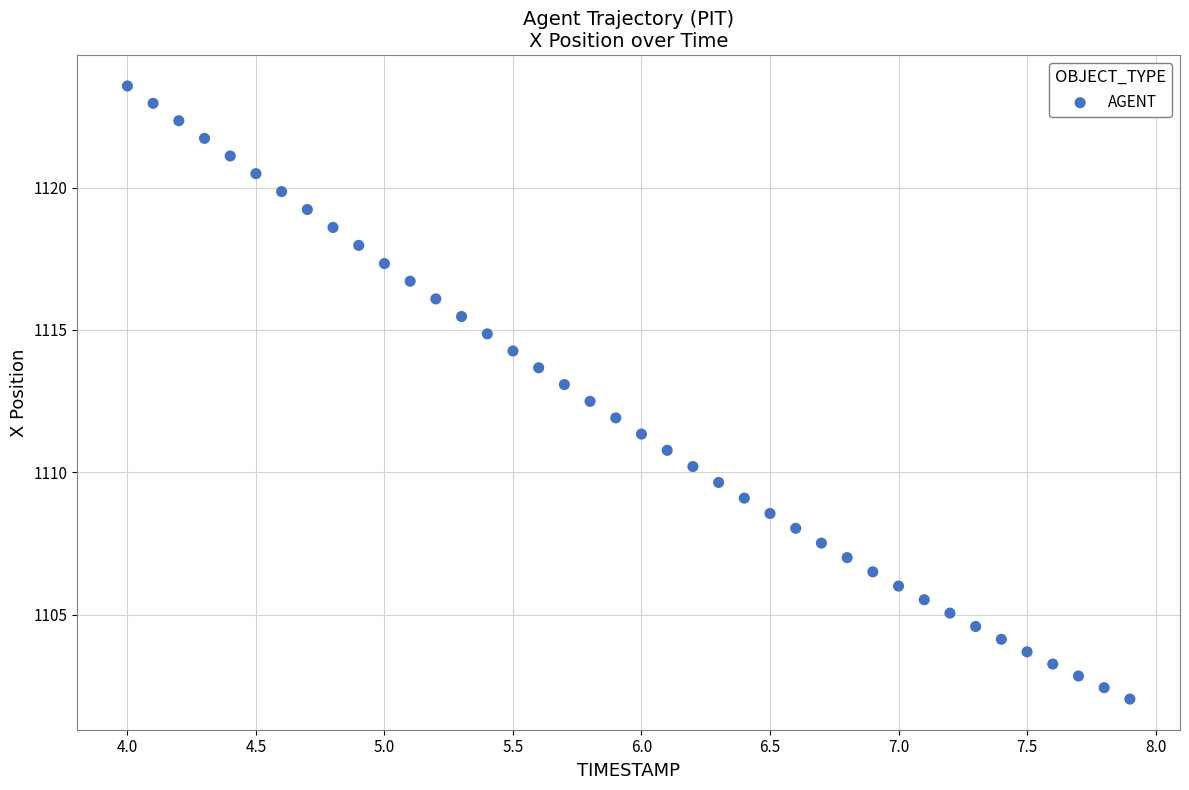

What is the range of X values (max minus min)?

3.9